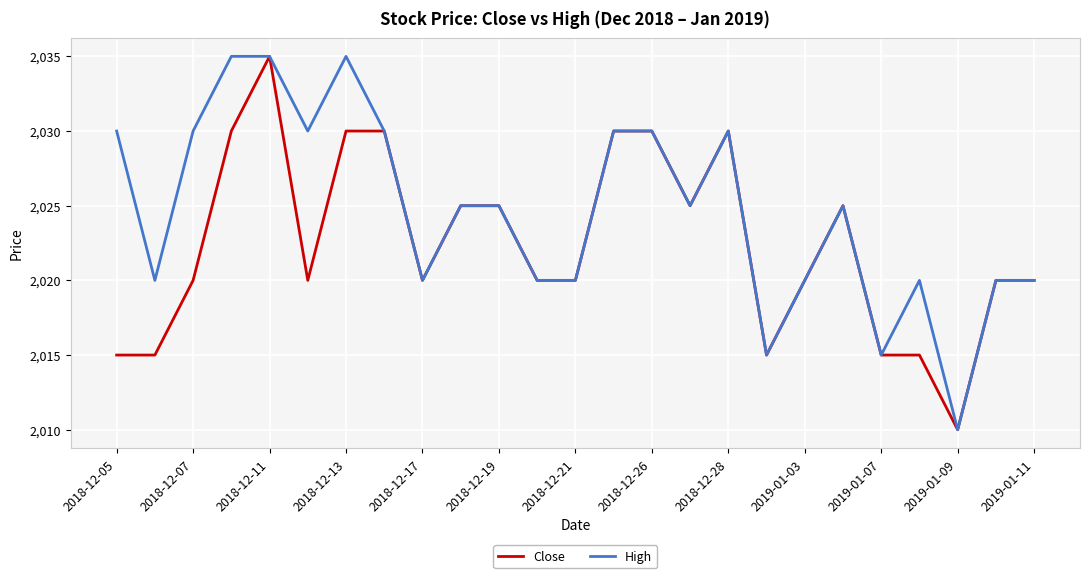

Reading left to right, extract all data points from this chart.

Close: 2015	2015	2020	2030	2035	2020	2030	2030	2020	2025	2025	2020	2020	2030	2030	2025	2030	2015	2020	2025	2015	2015	2010	2020	2020
High: 2030	2020	2030	2035	2035	2030	2035	2030	2020	2025	2025	2020	2020	2030	2030	2025	2030	2015	2020	2025	2015	2020	2010	2020	2020